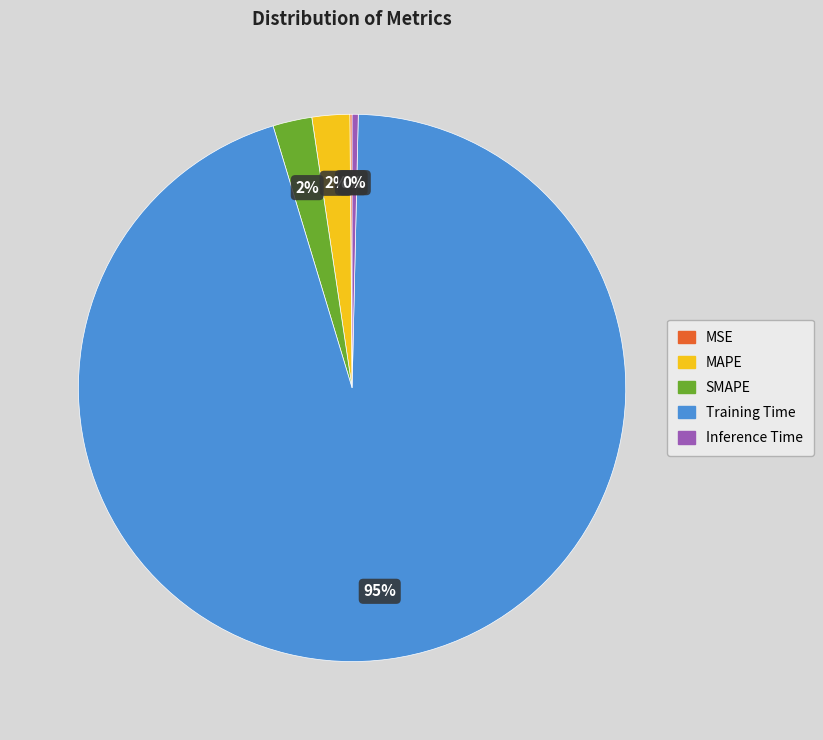

What is the largest slice in the pie chart?

Training Time